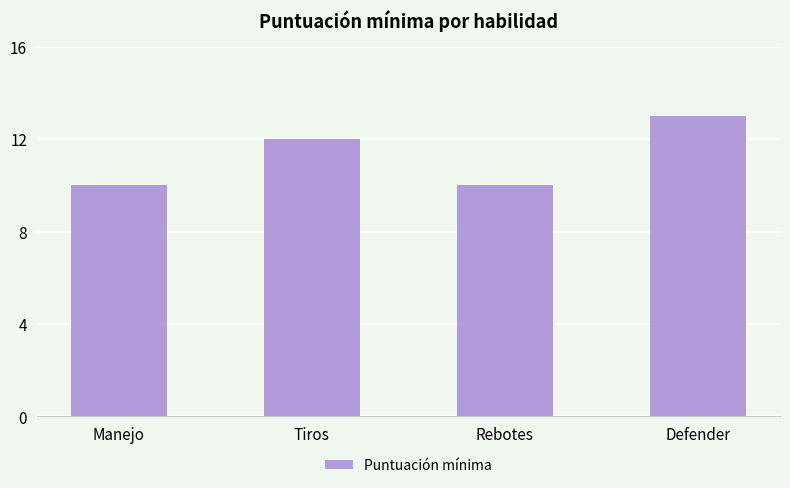

What is the change in value from Manejo to Defender?

+3